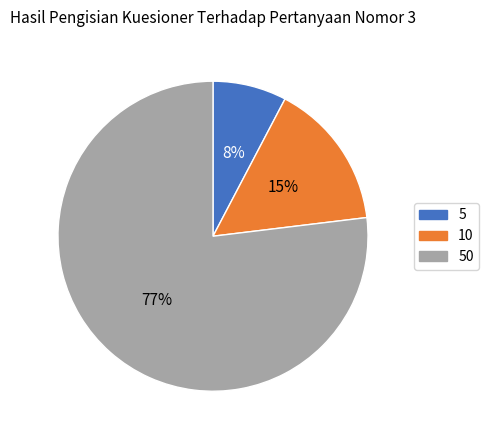

Which has a higher value, 50 or 10?

50